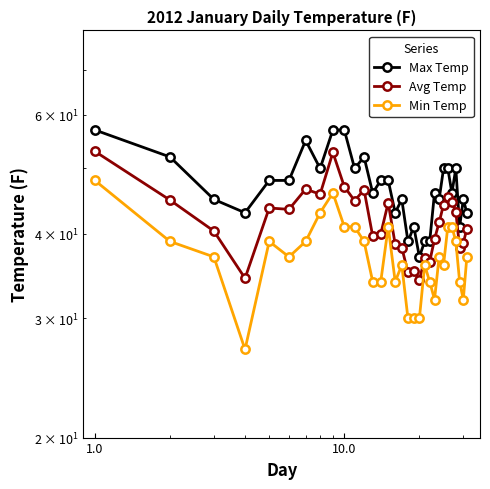

How many Max Temp values are between 43 and 50?

19